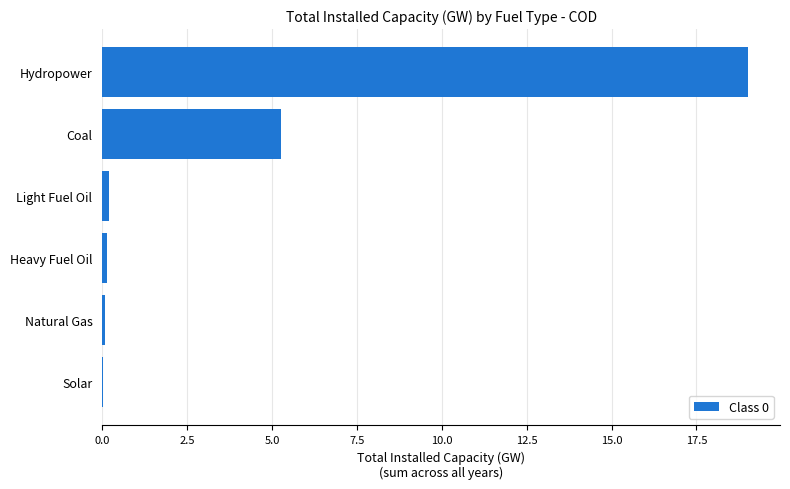

Between Heavy Fuel Oil and Hydropower, which is larger?

Hydropower